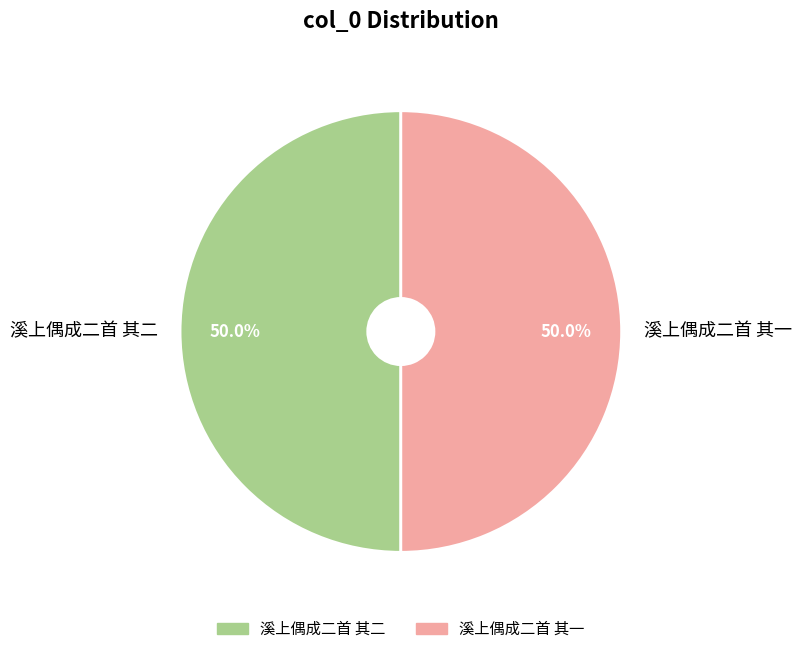

What percentage is NOT represented by 溪上偶成二首 其一?

50.0%